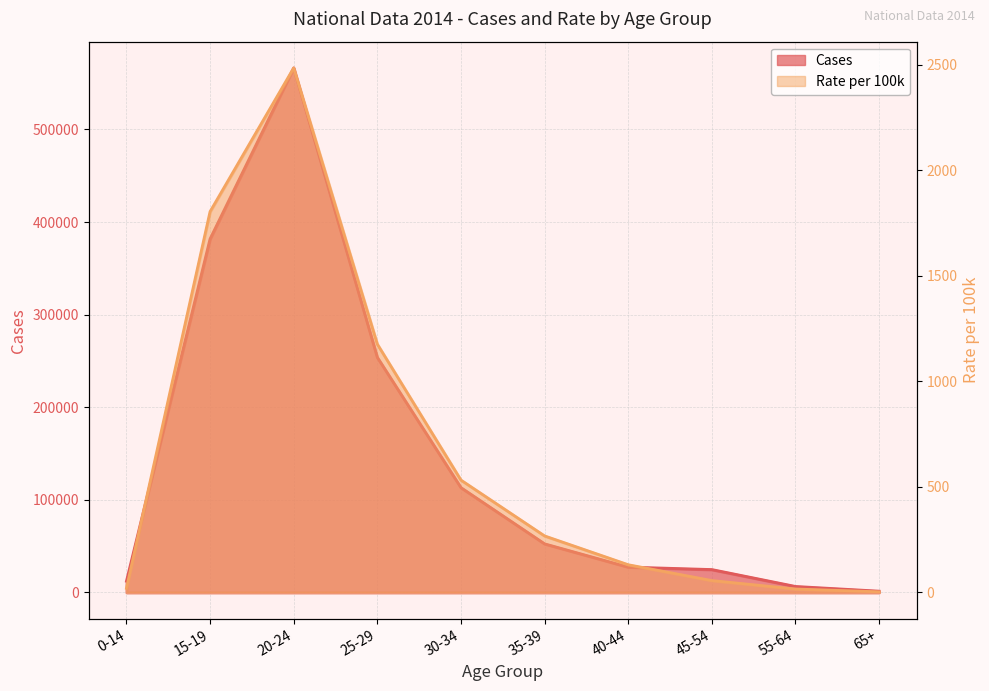

What is the label of the 7th point from the left?

40-44